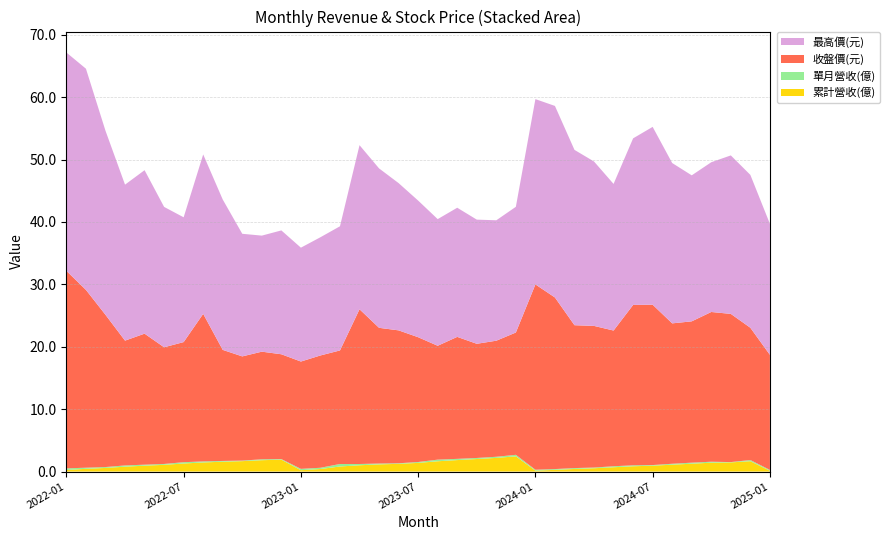

Reading right to left, extract all data points from this chart.

累計營收(億): 0.1	1.7	1.5	1.4	1.3	1.1	0.9	0.8	0.7	0.5	0.4	0.3	0.1	2.4	2.2	2.0	1.8	1.6	1.4	1.2	1.1	1.0	0.8	0.4	0.2	1.9	1.8	1.7	1.6	1.5	1.3	1.1	0.9	0.8	0.6	0.4	0.3
單月營收(億): 0.1	0.2	0.1	0.2	0.2	0.2	0.1	0.2	0.2	0.1	0.1	0.1	0.1	0.2	0.2	0.2	0.2	0.3	0.1	0.1	0.1	0.2	0.4	0.2	0.2	0.1	0.1	0.1	0.1	0.2	0.2	0.1	0.2	0.2	0.1	0.2	0.3
收盤價(元): 18.4	21.2	23.8	24.0	22.6	22.5	25.7	25.7	21.8	22.7	22.9	27.5	29.7	19.6	18.6	18.3	19.6	18.2	20.0	21.3	21.8	24.8	18.2	18.0	17.2	16.8	17.2	16.7	17.8	23.6	19.2	18.7	21.0	20.0	24.4	28.5	31.6
最高價(元): 21.0	24.5	25.4	24.0	23.4	25.7	28.5	26.7	23.5	26.4	28.1	30.7	29.7	20.1	19.3	19.9	20.7	20.3	21.9	23.6	25.6	26.3	19.9	18.9	18.2	19.9	18.6	19.6	24.1	25.6	20.0	22.5	26.2	25.0	29.5	35.5	35.0